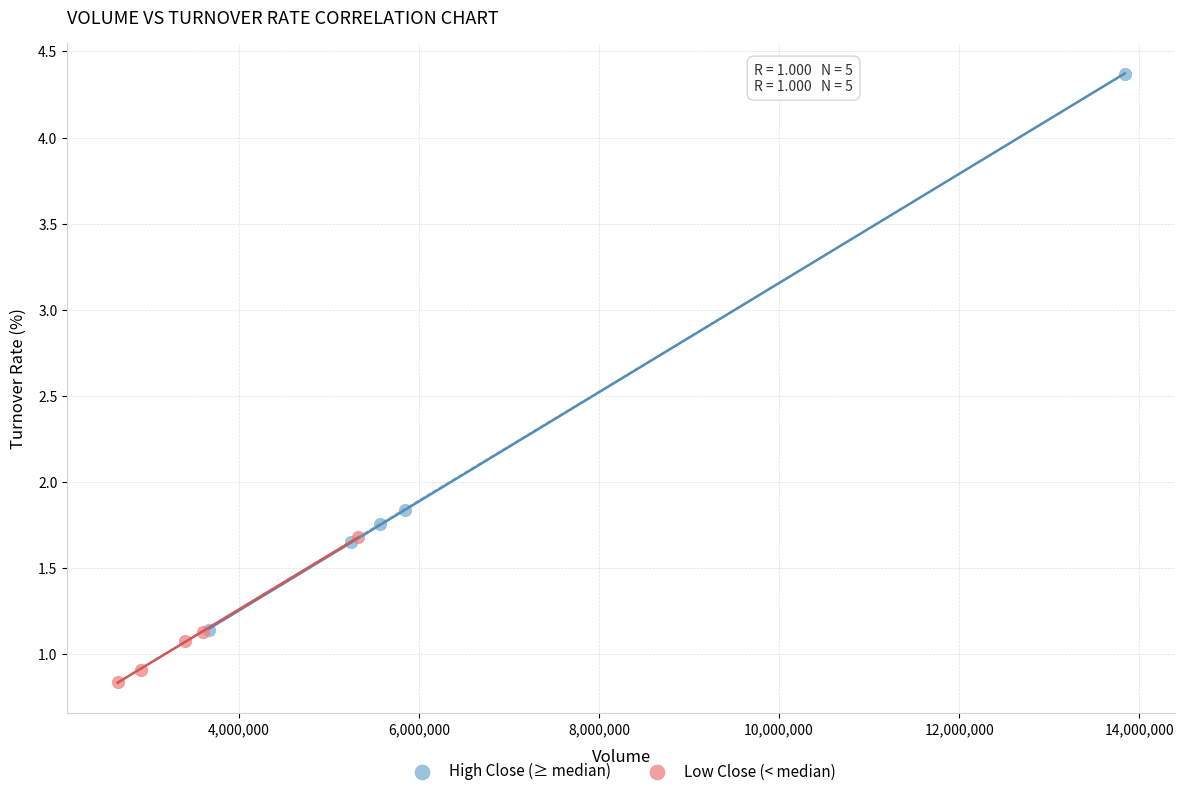

Which series has the widest spread of Y values?

High Close (≥ median)